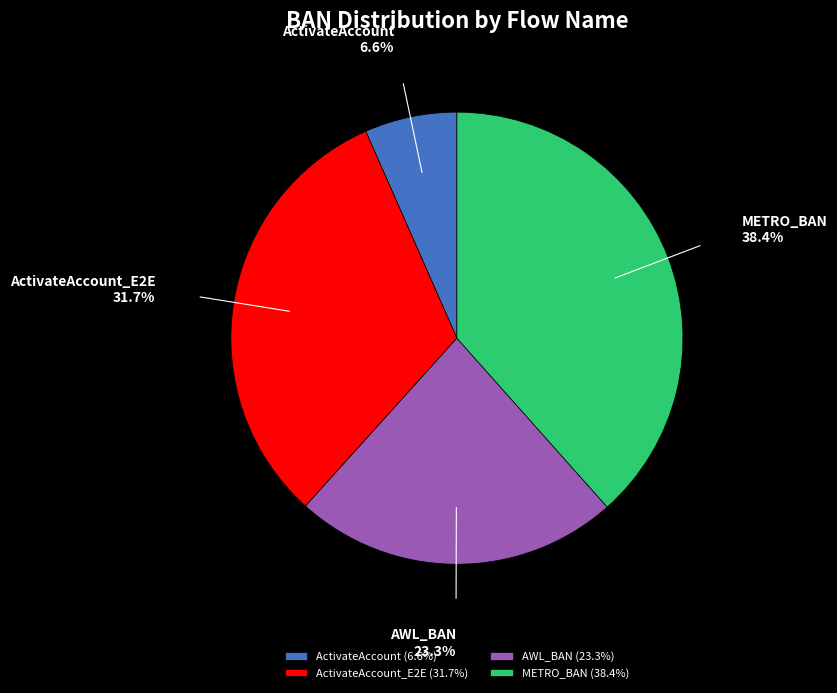

Count the number of slices in the pie.

4